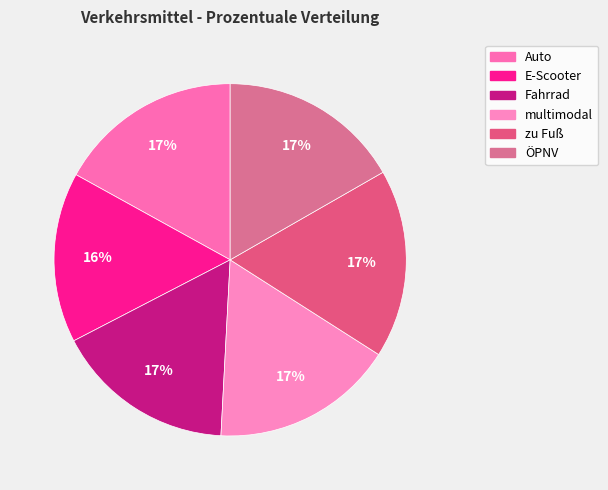

How many slices are in this pie chart?

6